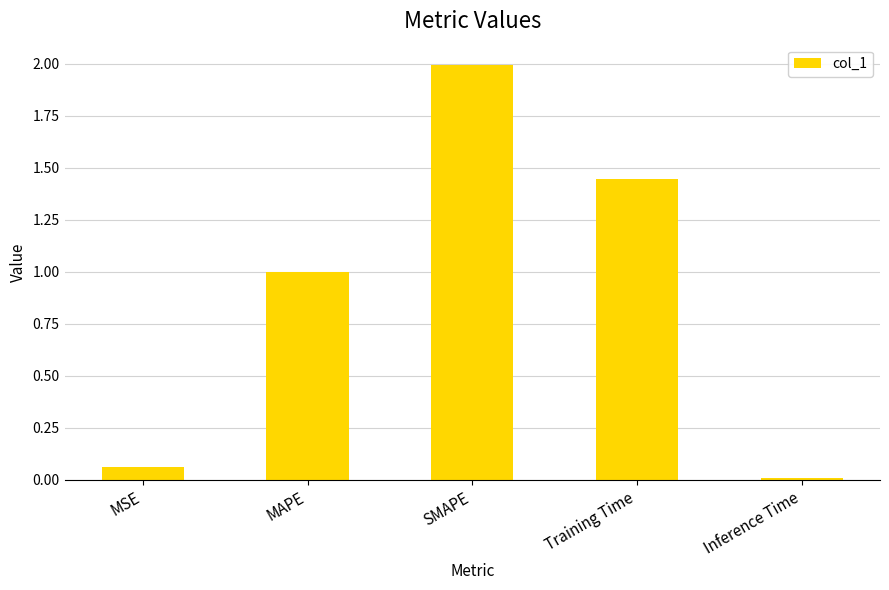

Are the bars horizontal?

No